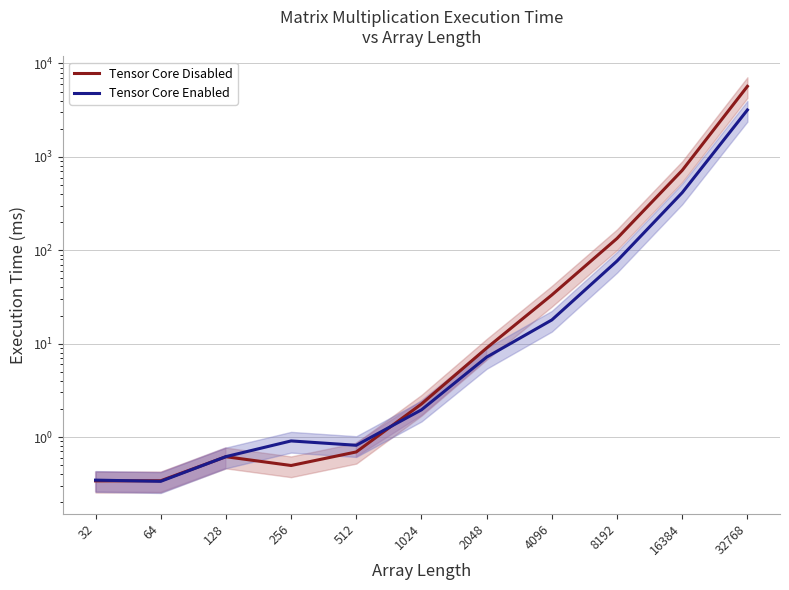

How many lines are shown in the chart?

2